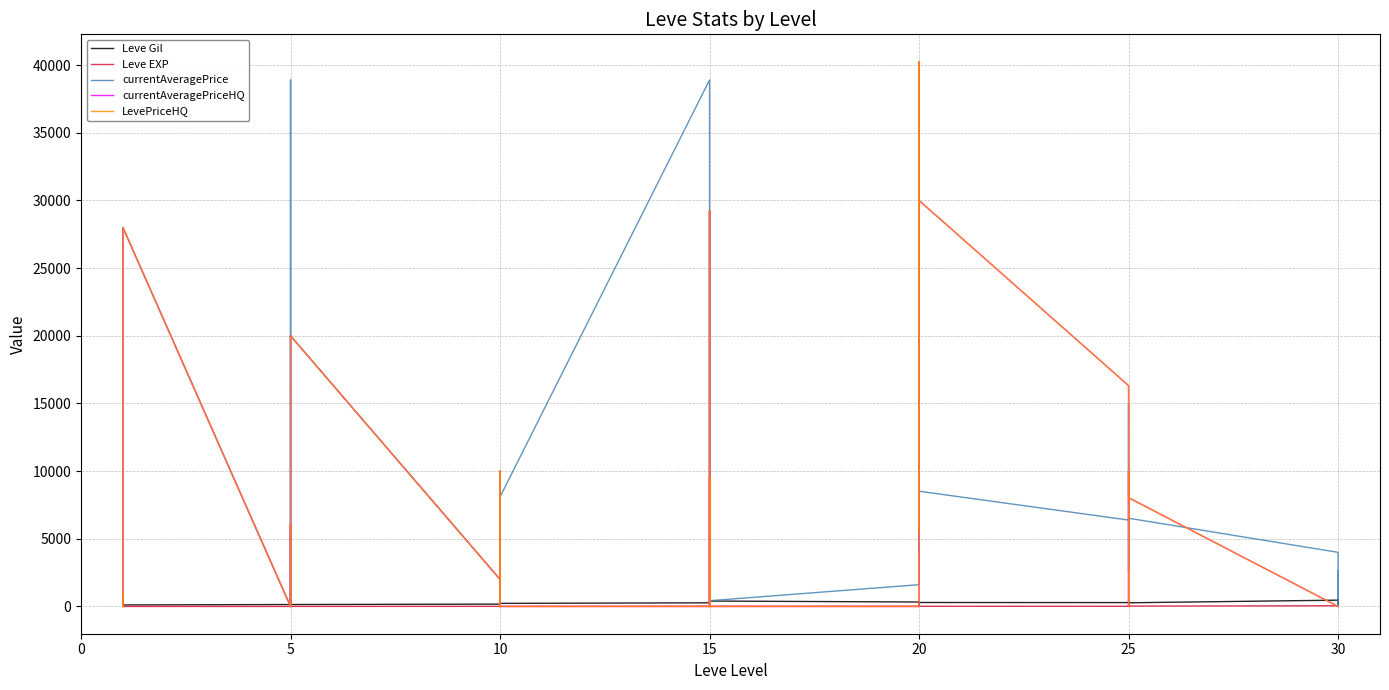

How many intersections are there between Leve Gil and currentAveragePrice?

14